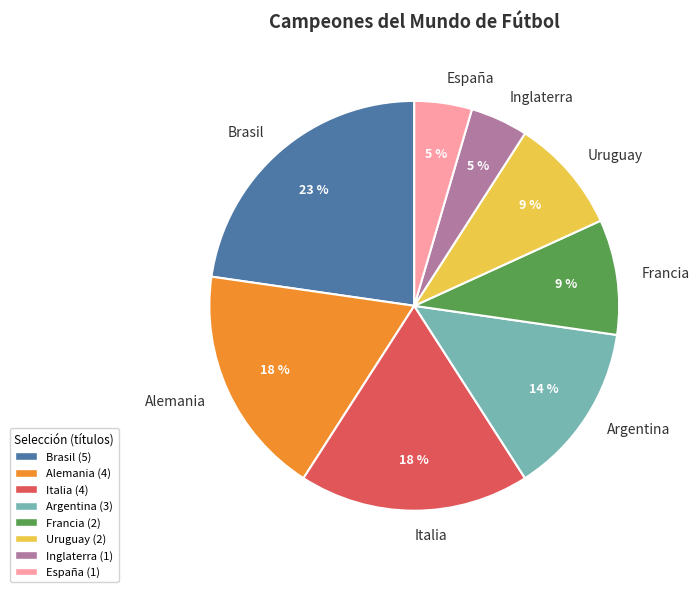

To the nearest percent, what is the difference between the largest and smallest slice percentages?

18%